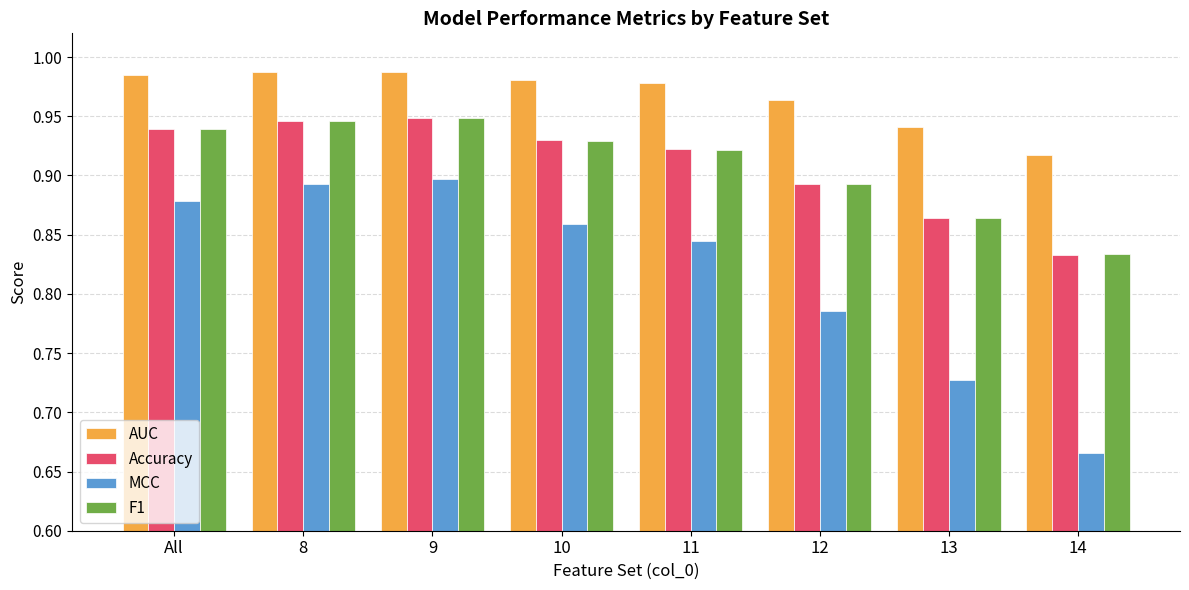

At how many categories does at least one series exceed 0?

8